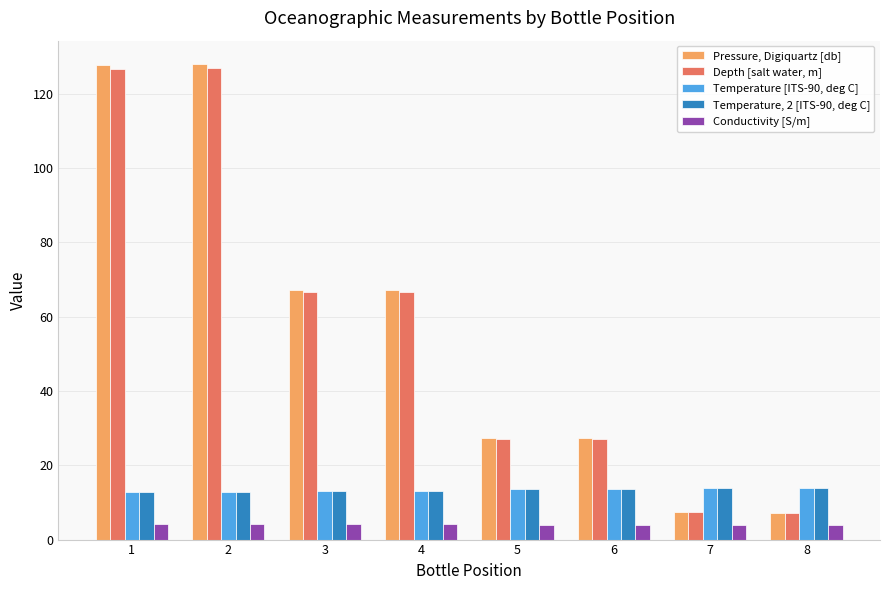

The Temperature [ITS-90, deg C] series shows 13.6 at 6. True or false?

True